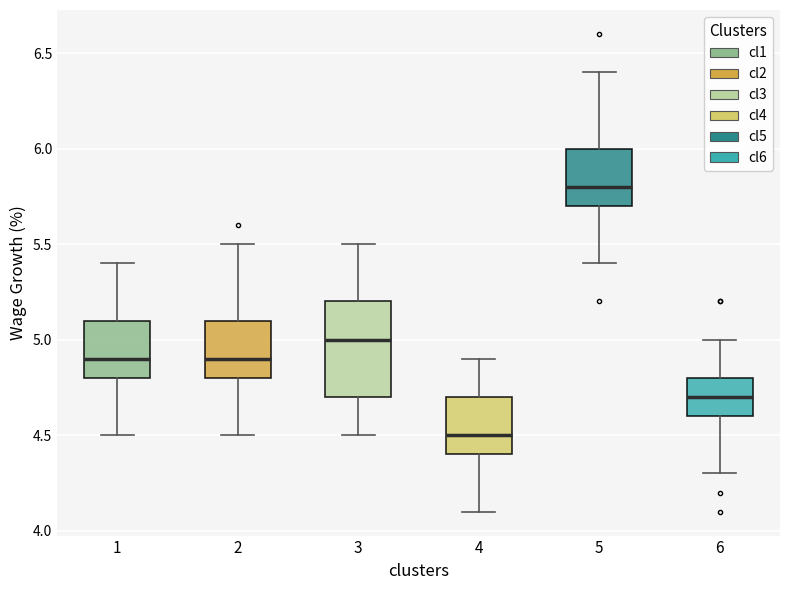

Reading left to right, transcribe this box plot: for each box, give where its median line is, the range the box spans, and where its two whiskers end, as read against the y-axis. The values are not printed on the chart, so give them approximately, as read against the axis.

1: median 4.9, box 4.8 to 5.1, whiskers 4.5 to 5.4
2: median 4.9, box 4.8 to 5.1, whiskers 4.5 to 5.5
3: median 5.0, box 4.7 to 5.2, whiskers 4.5 to 5.5
4: median 4.5, box 4.4 to 4.7, whiskers 4.1 to 4.9
5: median 5.8, box 5.7 to 6.0, whiskers 5.4 to 6.4
6: median 4.7, box 4.6 to 4.8, whiskers 4.3 to 5.0